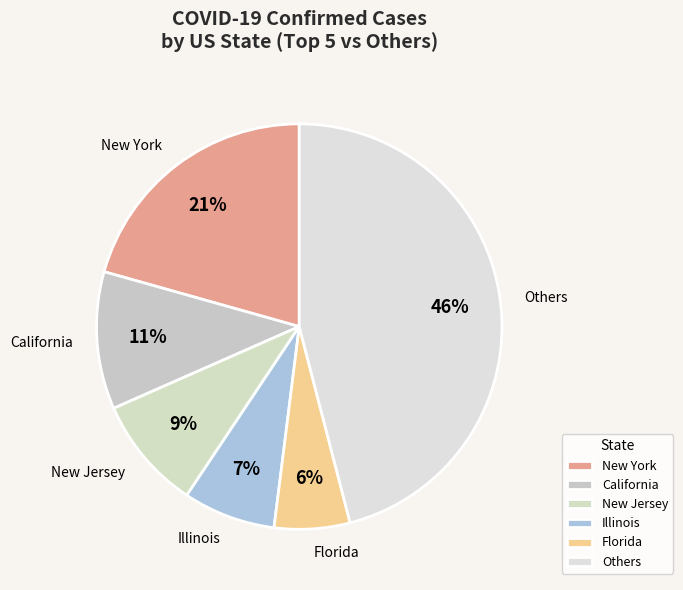

Which category has the biggest portion of the pie?

Others